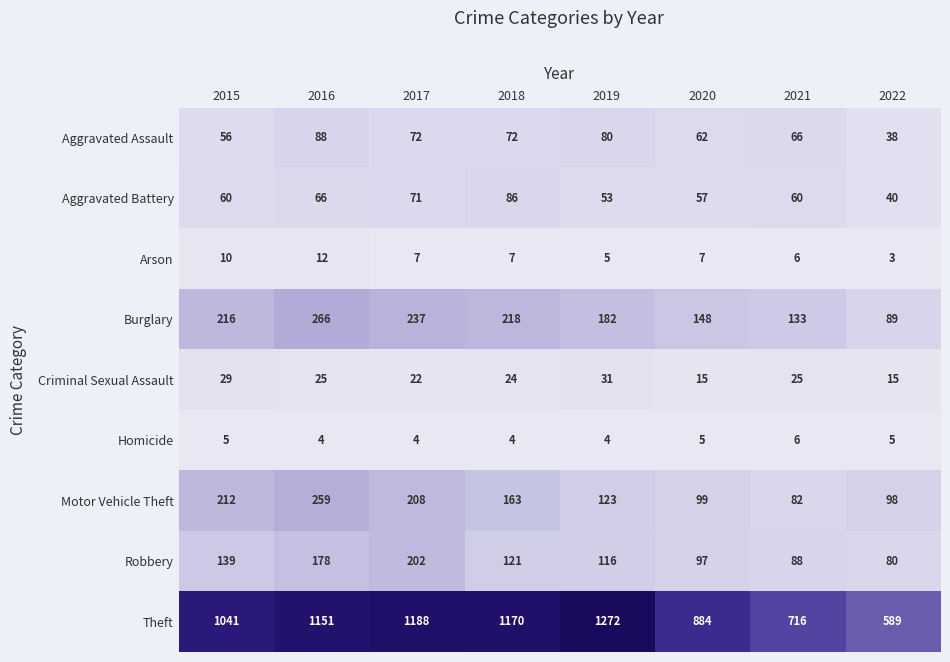

At which category is the sum across all series the highest?

2016